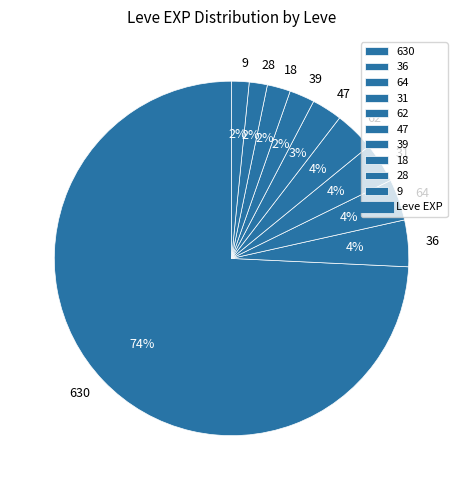

Count the number of slices in the pie.

10